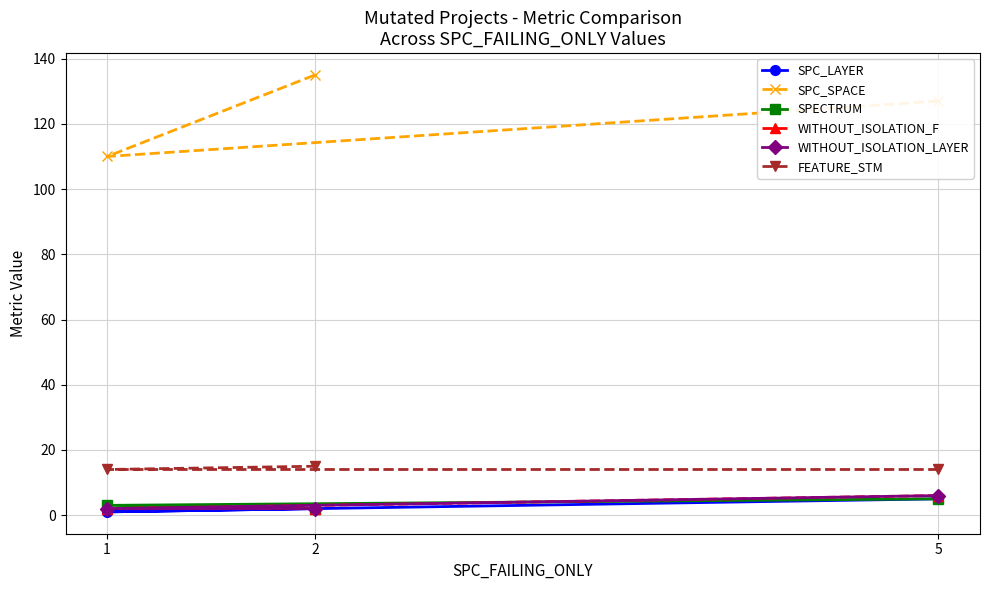

Read the WITHOUT_ISOLATION_LAYER value at 2.

2